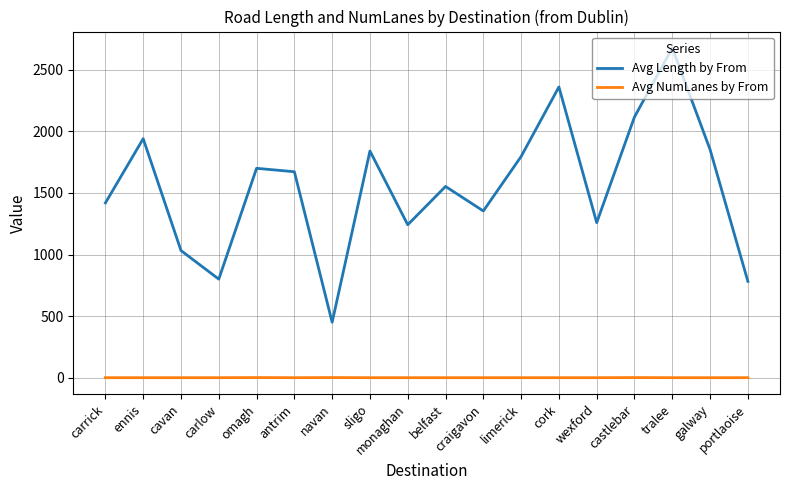

In Avg Length by From, how many points are higher than both neighbors (excluding endpoints)?

6